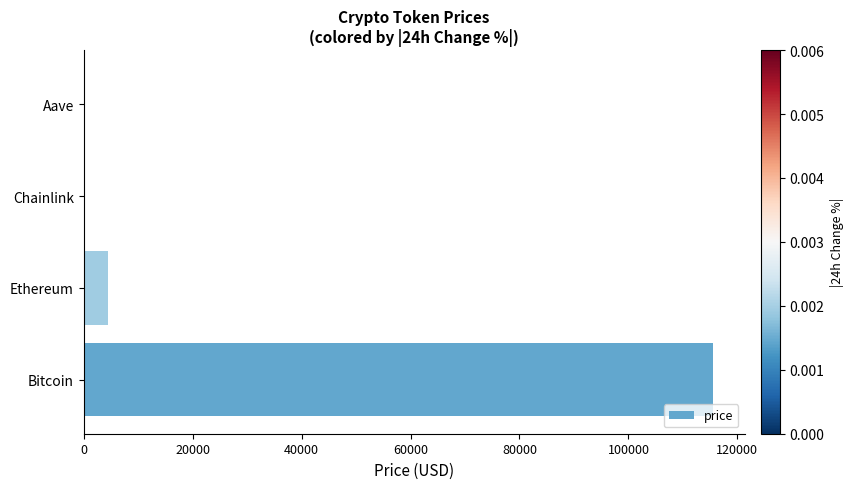

How many series are shown in this chart?

1